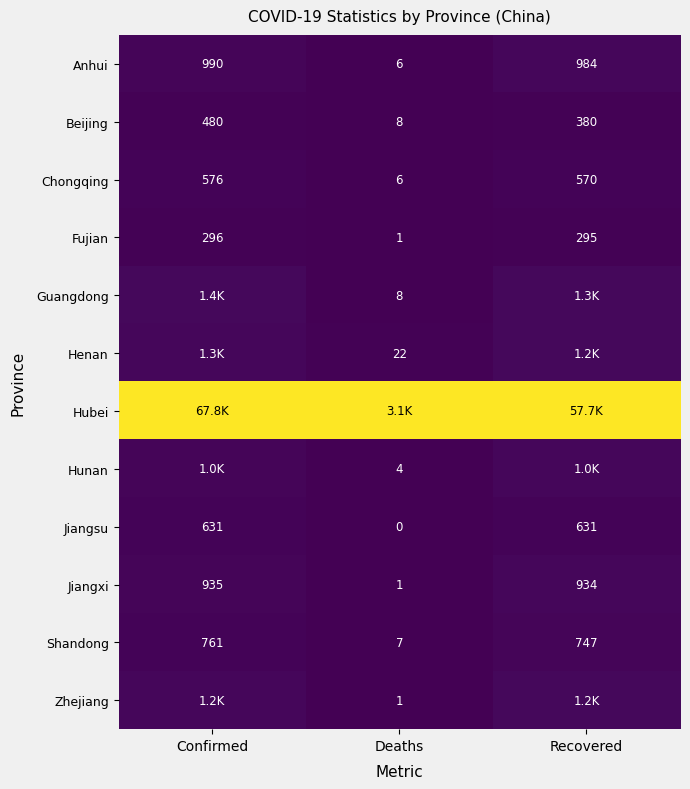

Where does the Shandong series first go above 747?

Confirmed